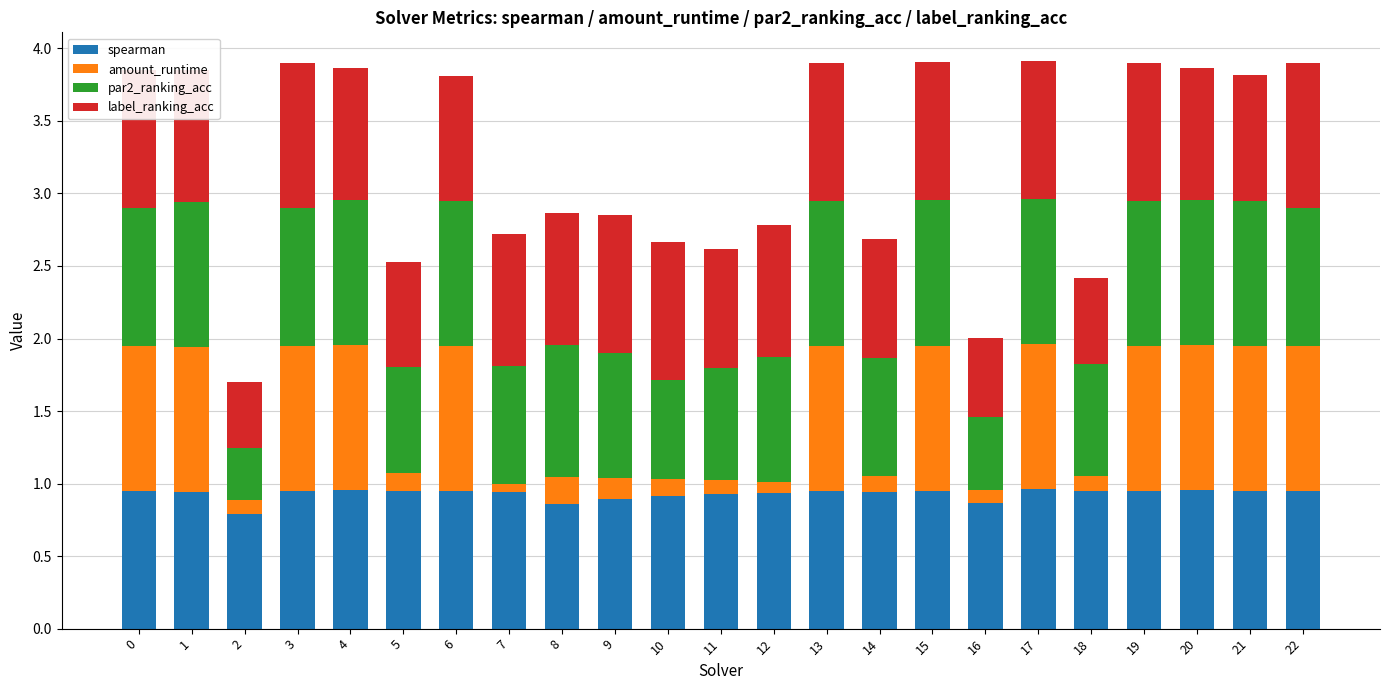

The value of spearman at 10 is 0.3. True or false?

False